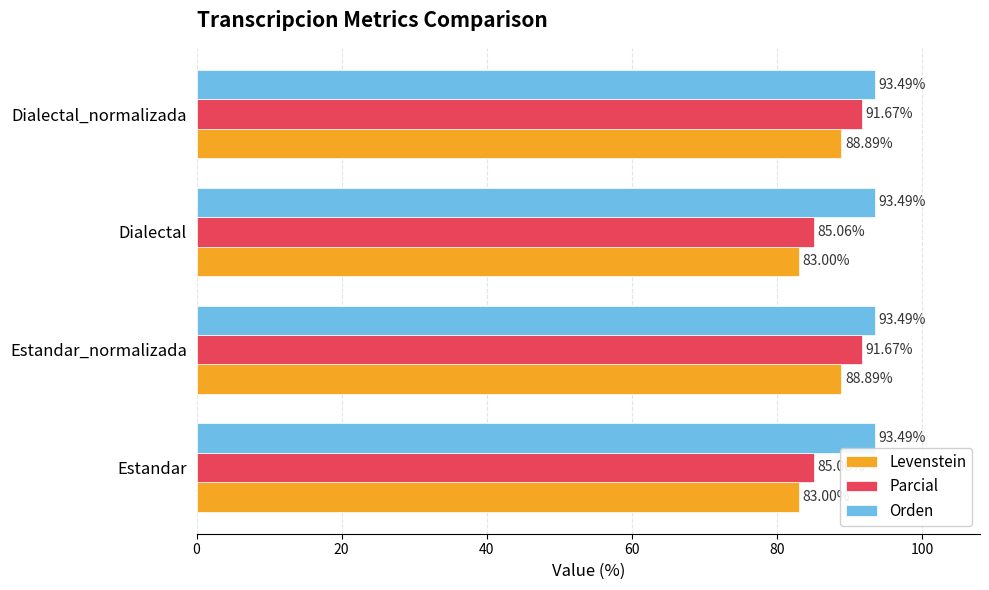

What is the difference between the second highest and minimum values in the Parcial series?

6.6